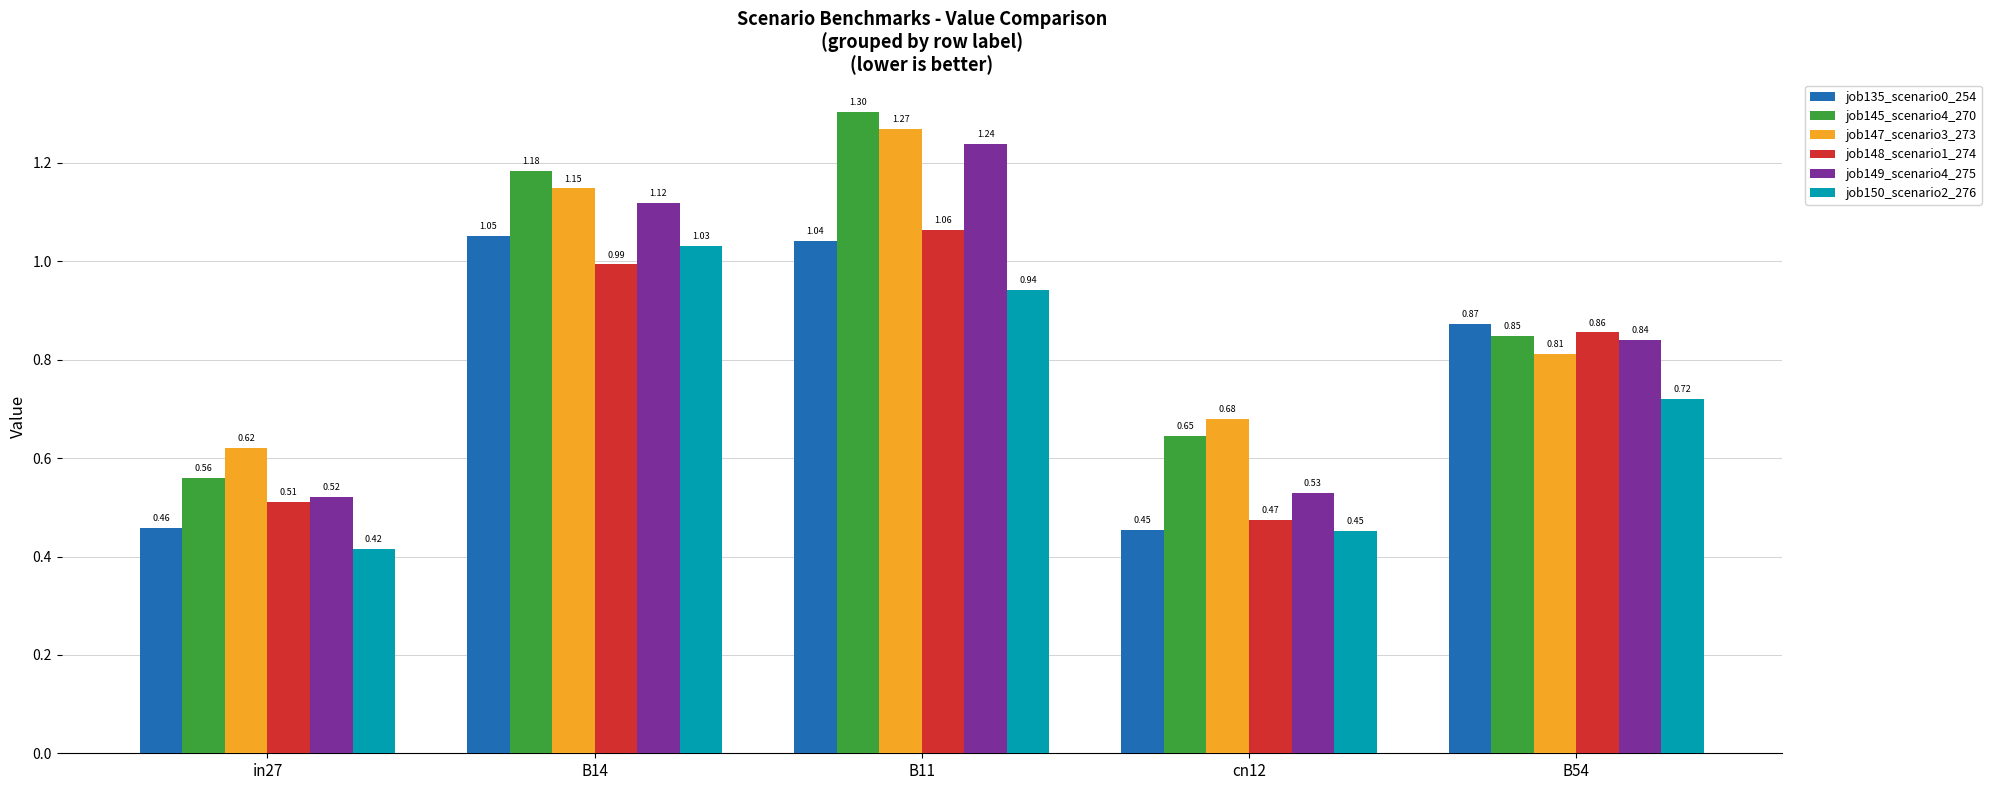

Between in27 and B54, which series saw the biggest shift?

job135_scenario0_254